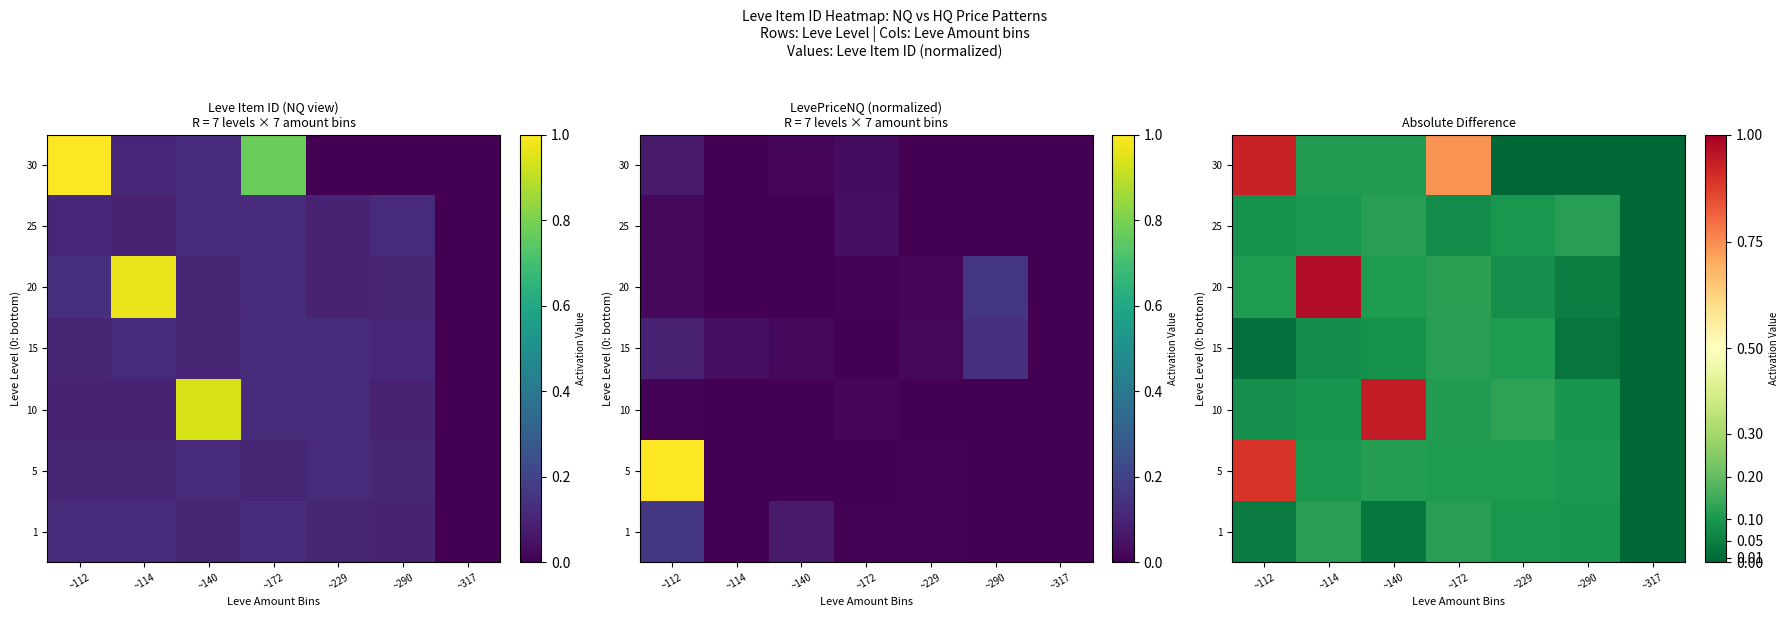

What is the sum of the 30 values at ~172 and ~140?

0.9